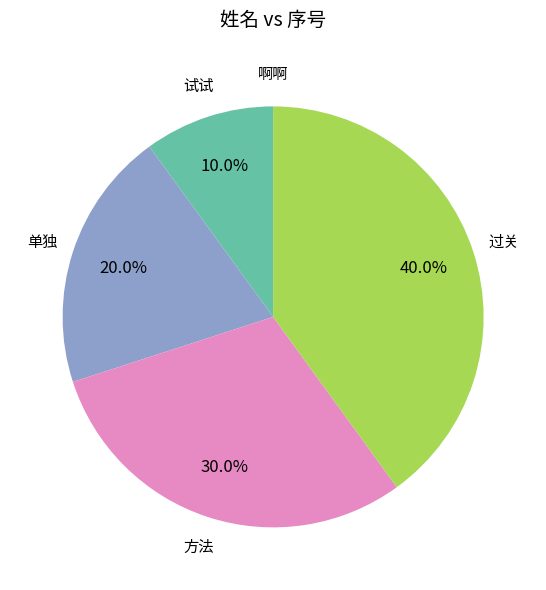

Is there a majority slice in this chart?

No